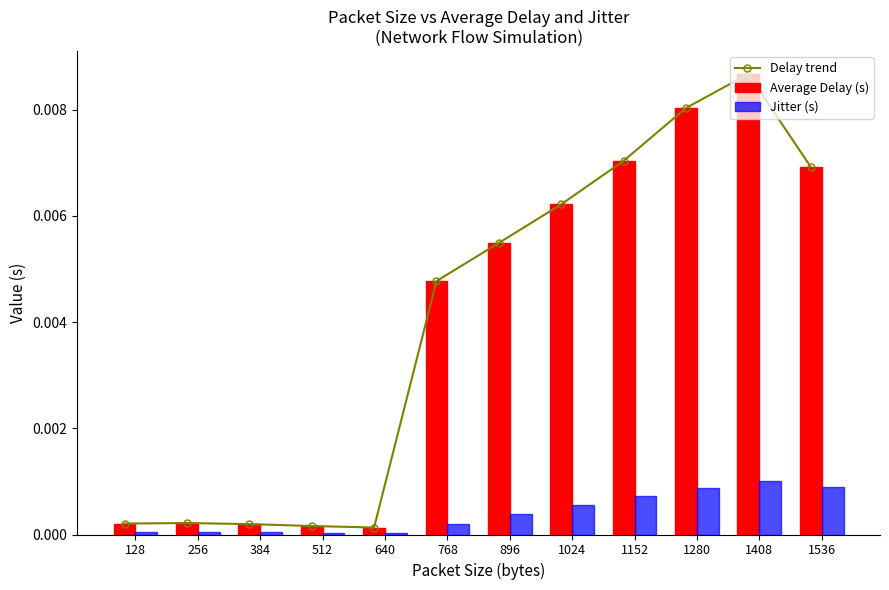

True or false: Average Delay (s) has a value of 0.0 at 1280.

False